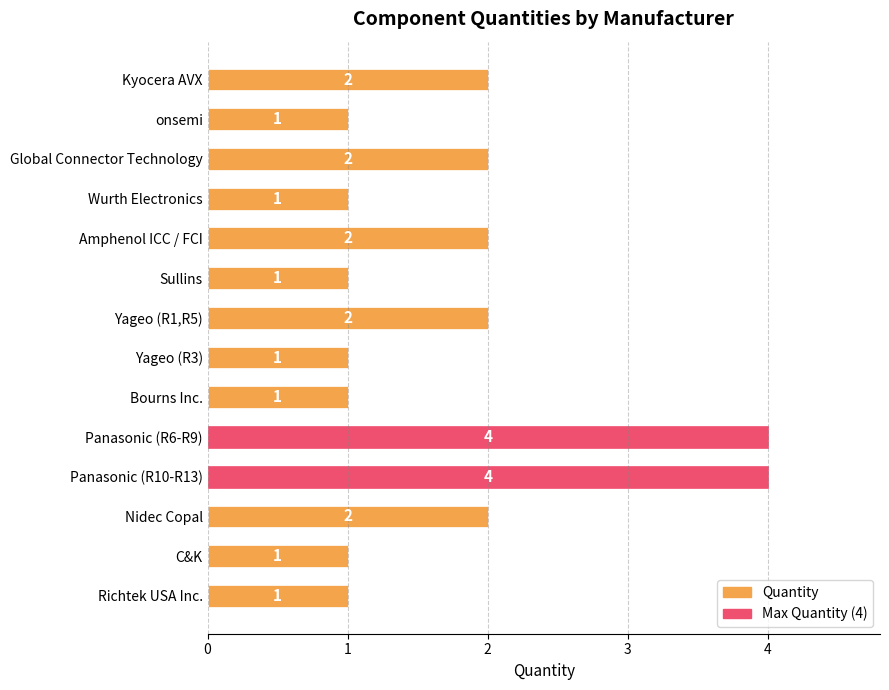

What is the value of the 10th bar from the top?

4